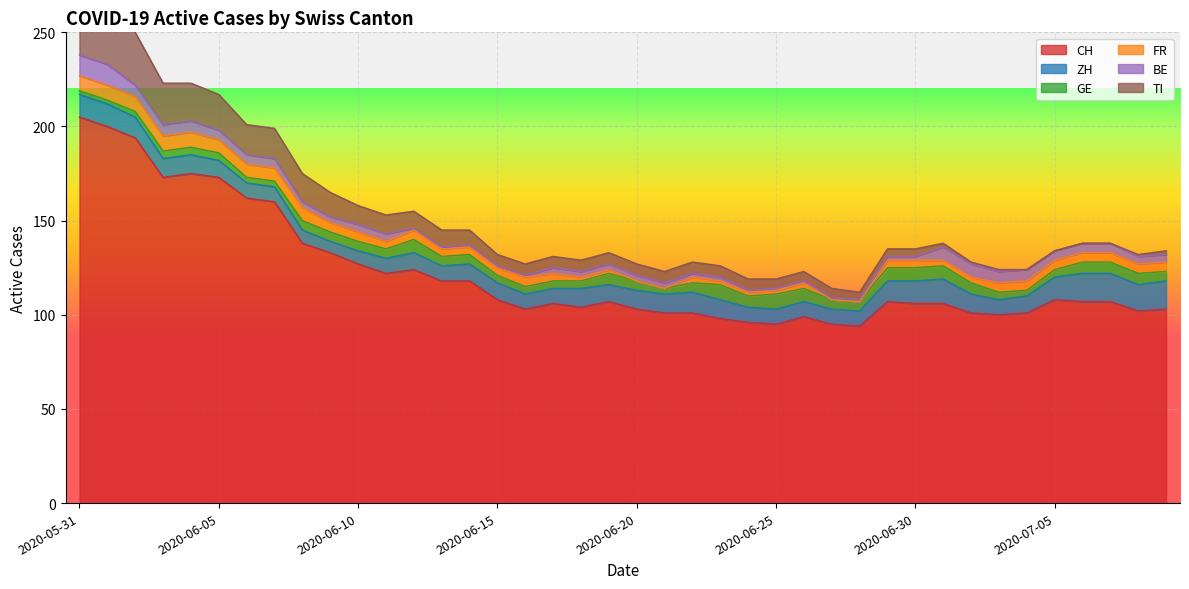

Where is the first local maximum for FR?

2020-06-12